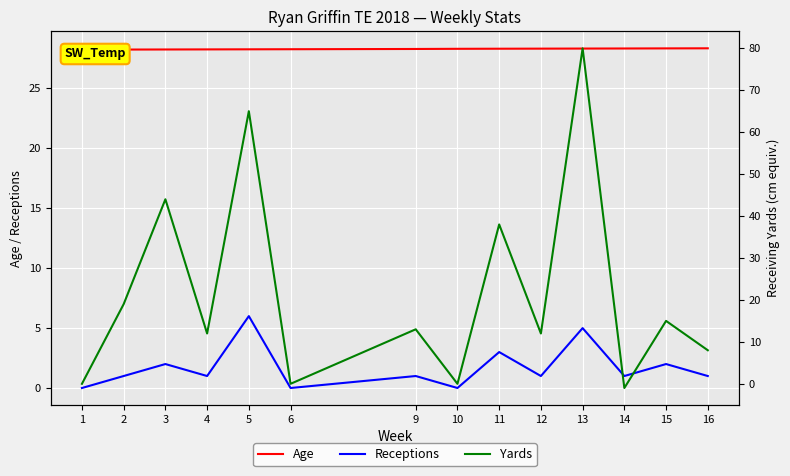

What is the sum of the Receptions values at 14 and 9?

2